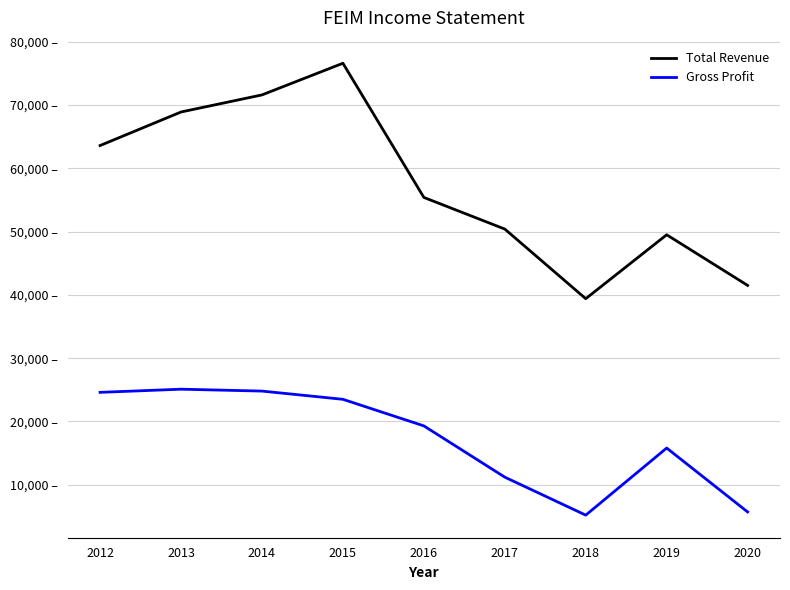

Which series has the widest spread of values?

Total Revenue